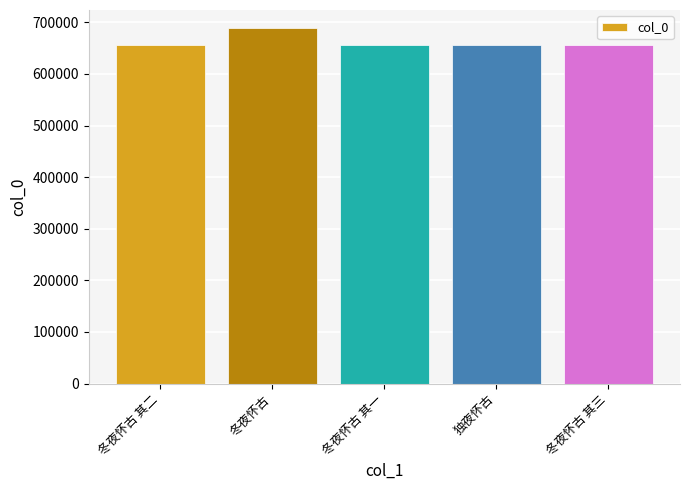

How many values are below 655535?

2